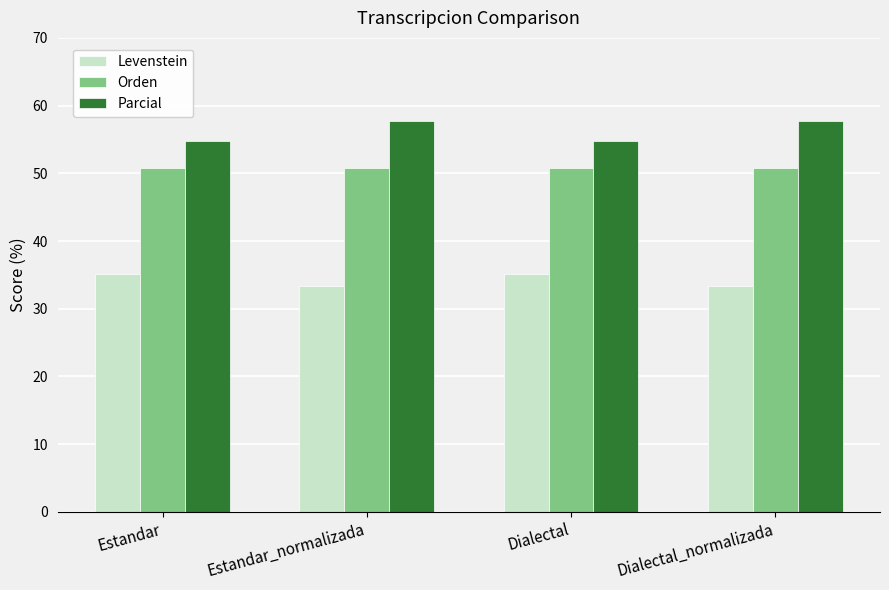

Reading left to right, what are all the values shown in this chart?

Levenstein: 35.1	33.3	35.1	33.3
Orden: 50.8	50.8	50.8	50.8
Parcial: 54.8	57.7	54.8	57.7